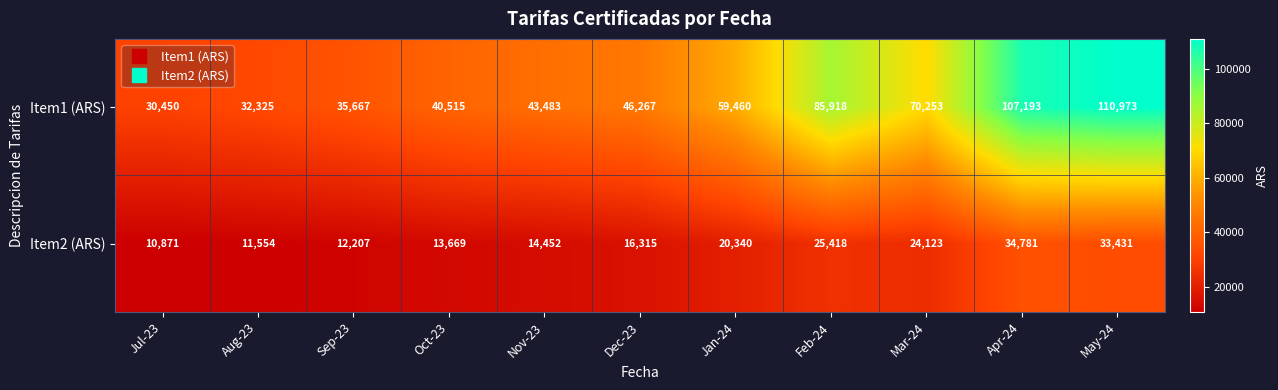

What is the total value across all series at Sep-23?

47874